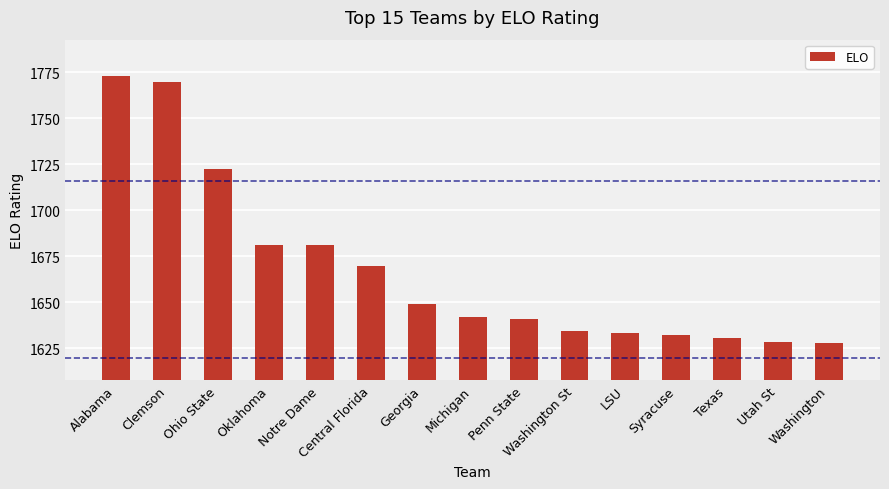

What is the sum of all values?

25014.7